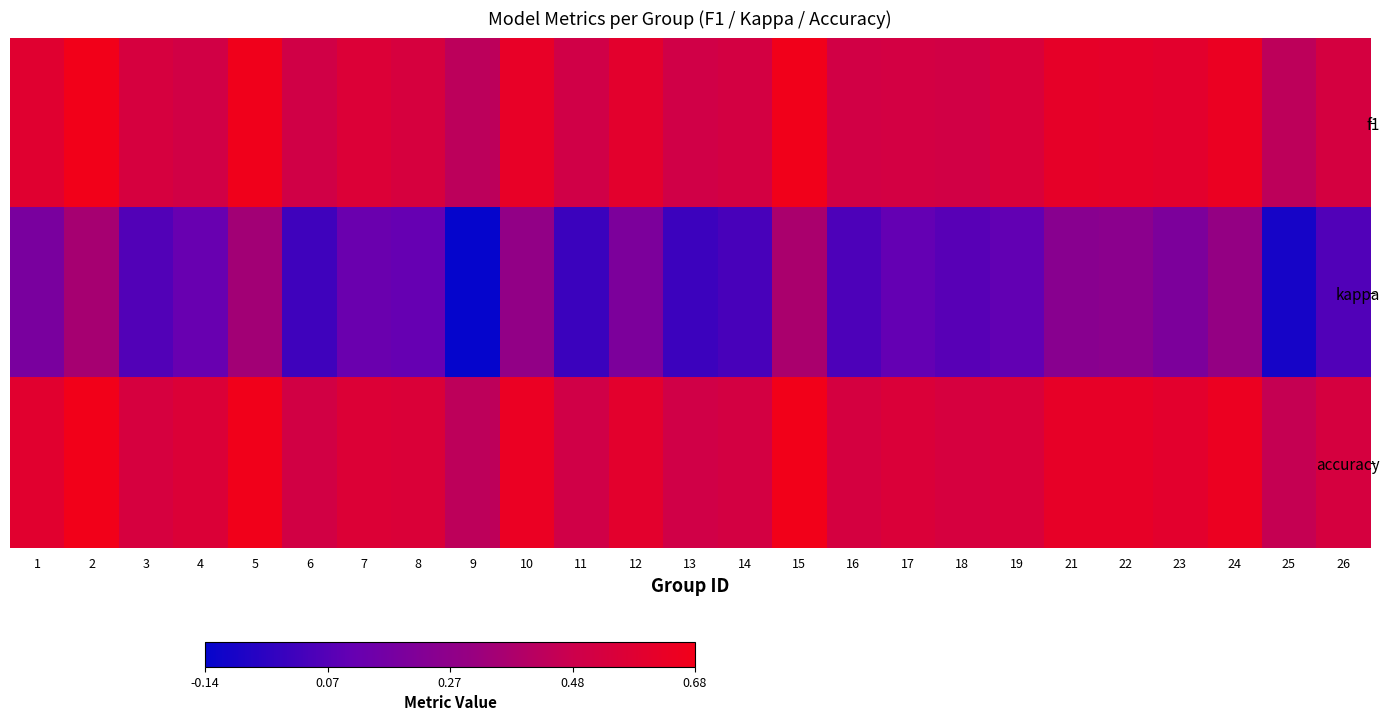

At which category is the sum across all series the highest?

15